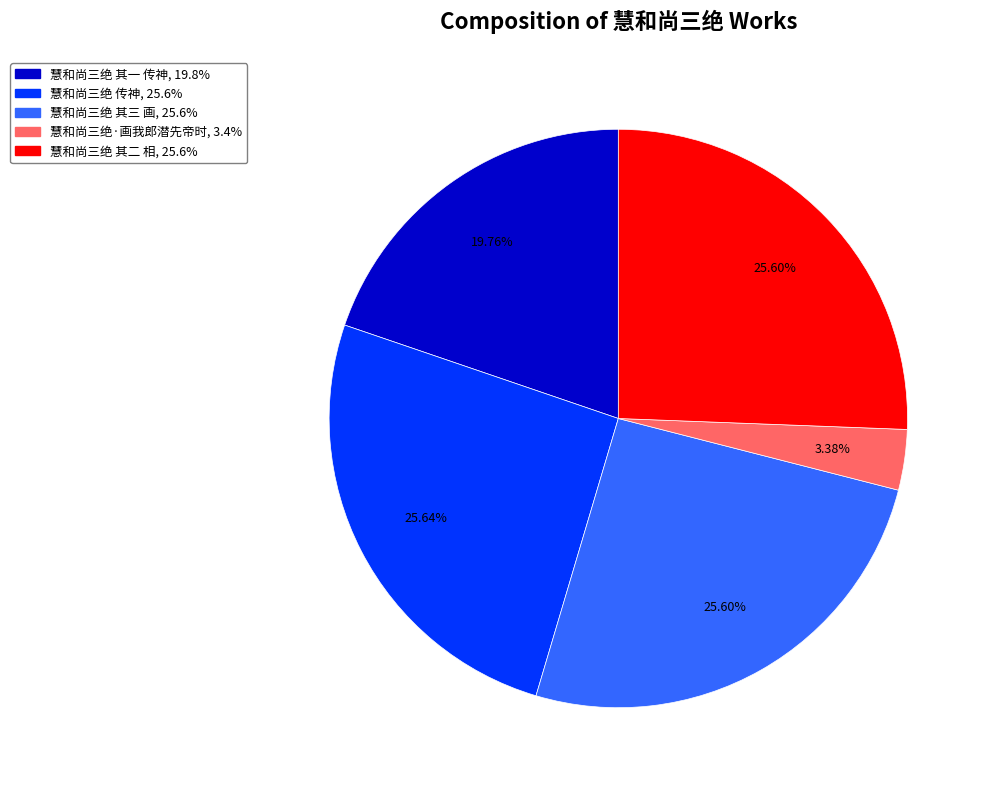

To the nearest percent, what portion does 慧和尚三绝 其三 画 represent?

26%